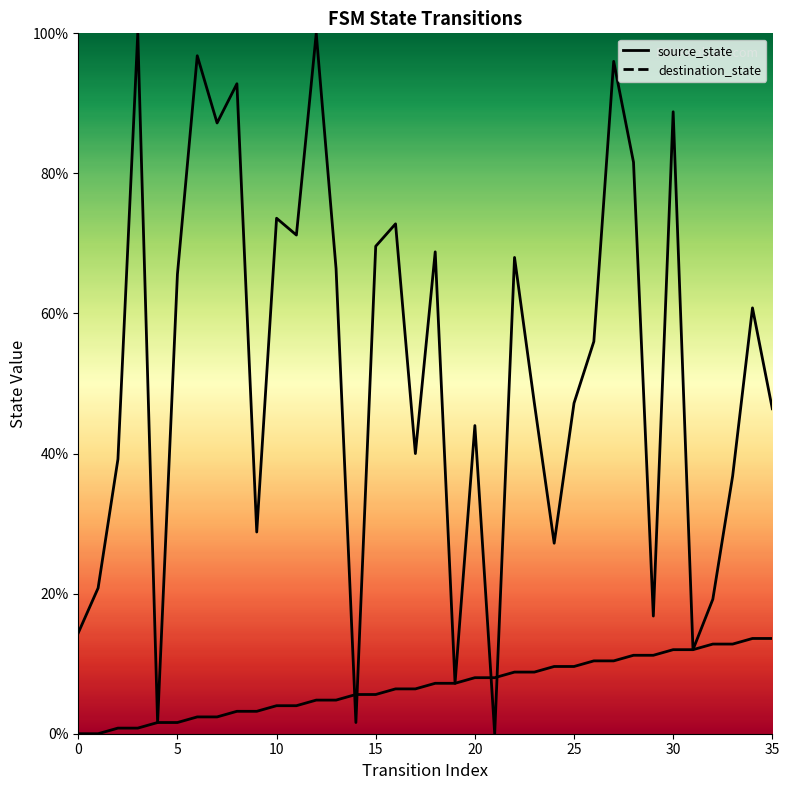

How many times do source_state and destination_state cross each other?

4